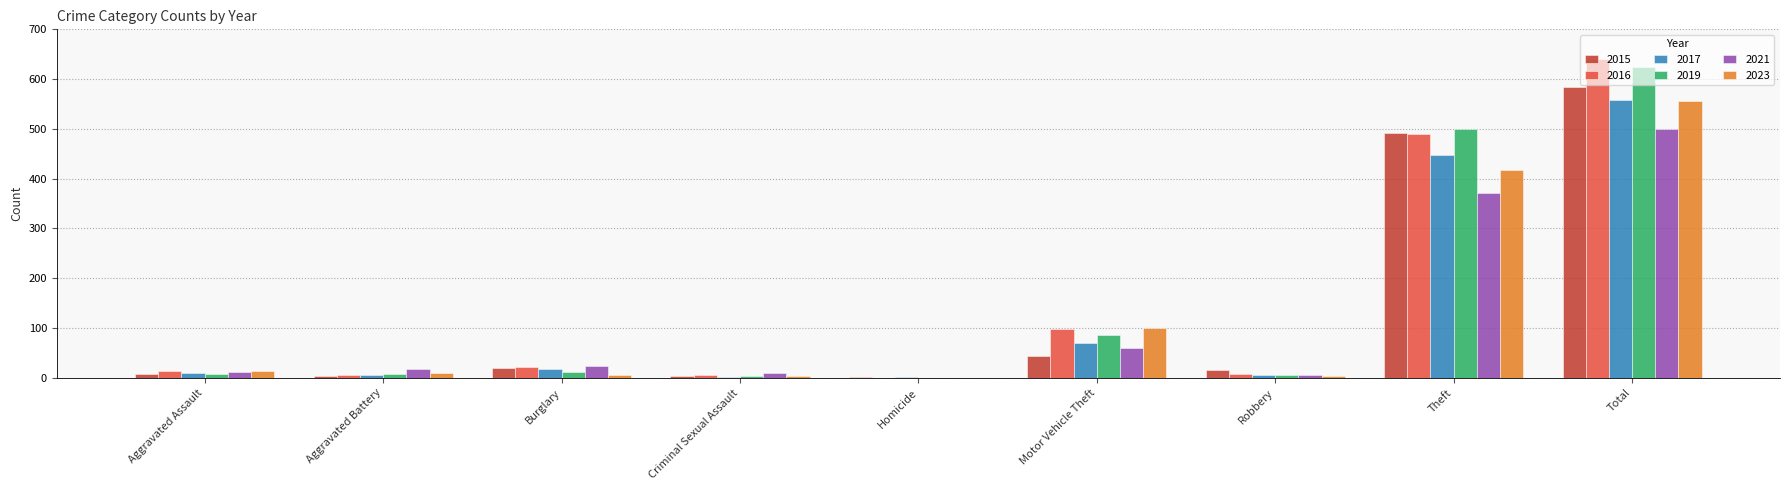

How many data points does each series have?

9